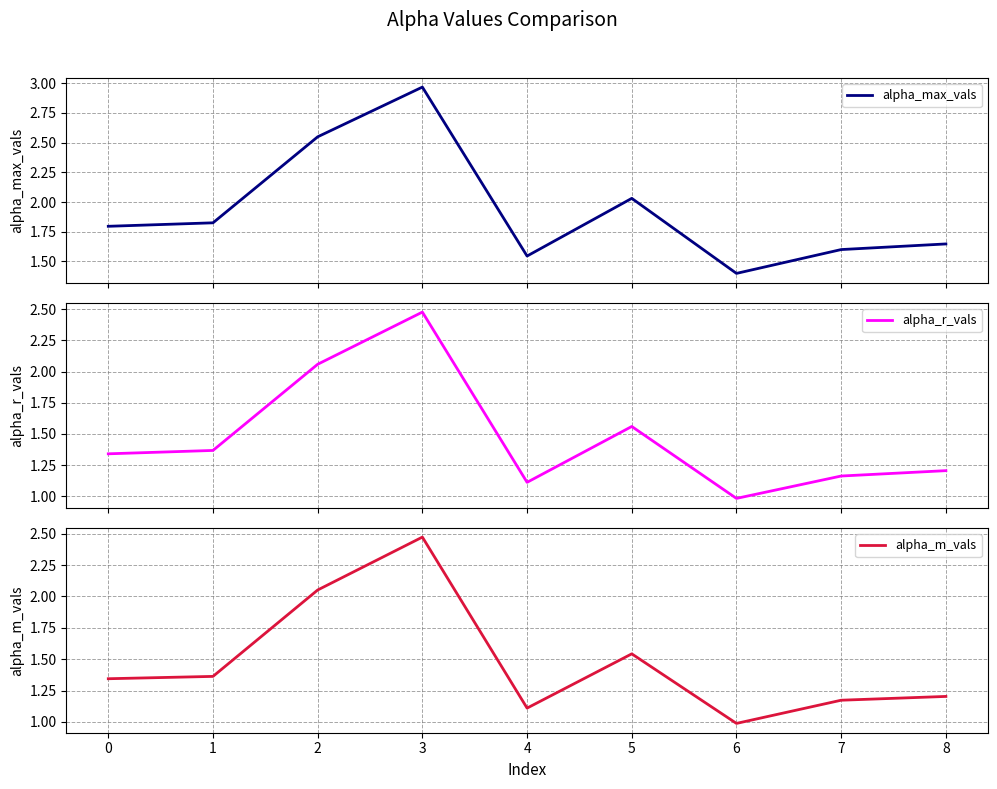

At which category is the sum across all series the highest?

3